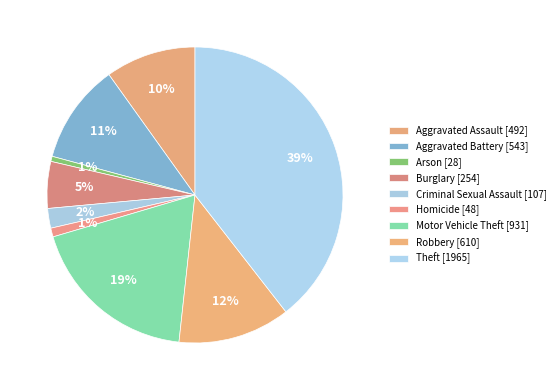

To the nearest percent, what is the combined percentage of Robbery and Motor Vehicle Theft?

31%